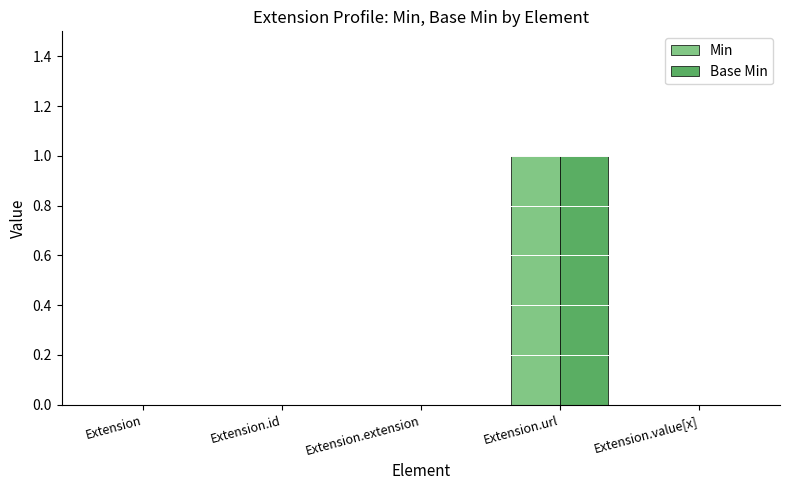

Reading left to right, list all the values displayed in this chart.

Min: Extension=0	Extension.id=0	Extension.extension=0	Extension.url=1	Extension.value[x]=0
Base Min: Extension=0	Extension.id=0	Extension.extension=0	Extension.url=1	Extension.value[x]=0